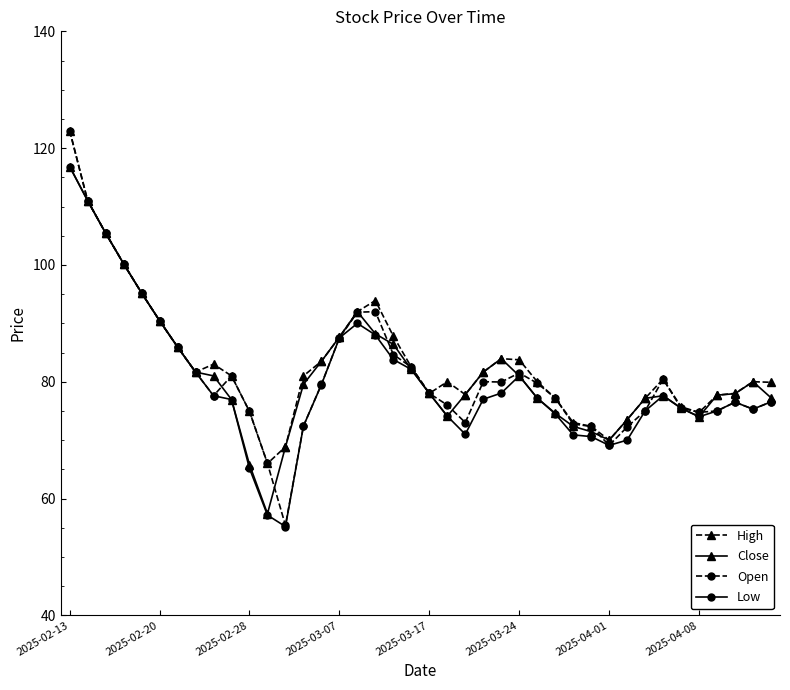

What is the value of the Low point at the 29th from the left?

70.9